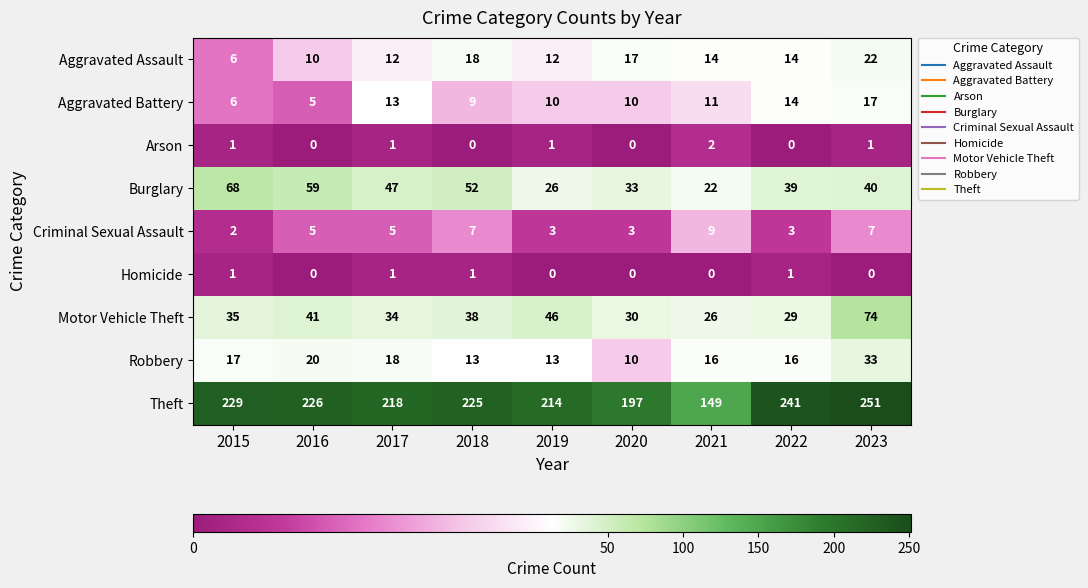

Which series has the largest total across all categories?

Theft